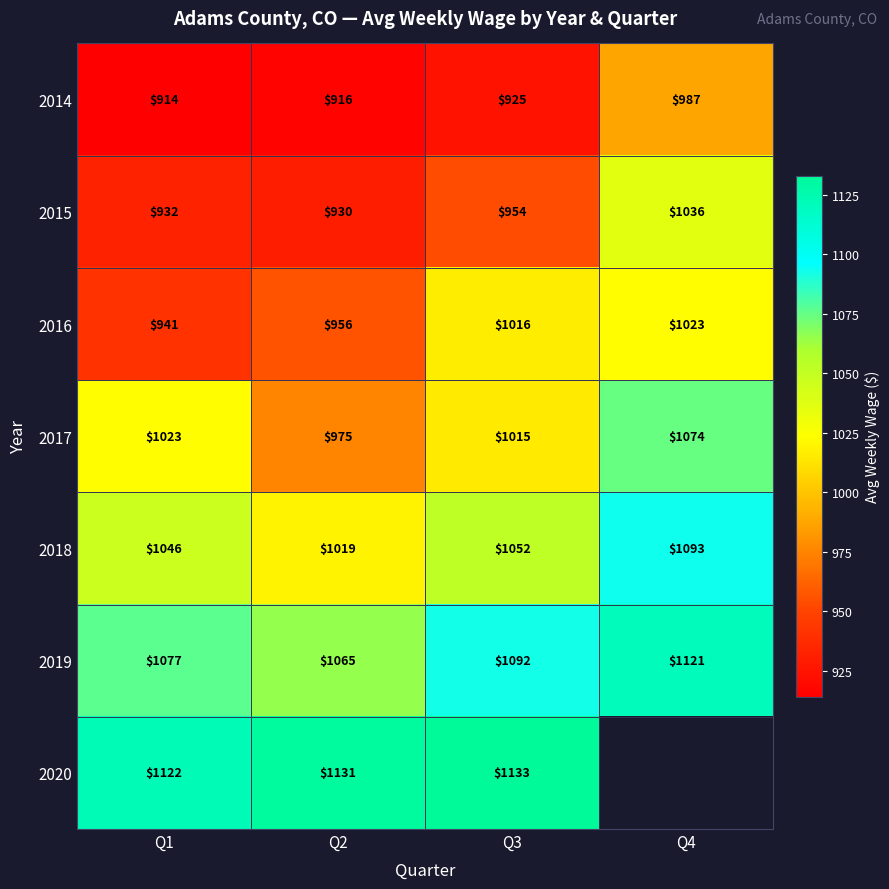

How many series are shown in this chart?

7